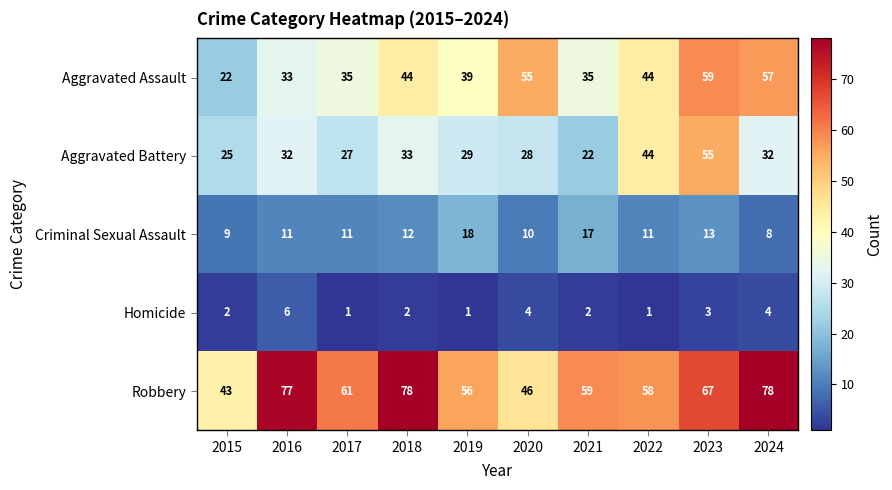

At which category is the sum across all series the highest?

2023